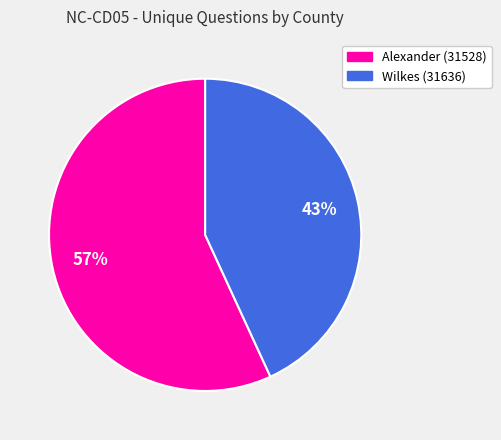

What is the largest slice in the pie chart?

Alexander (31528)